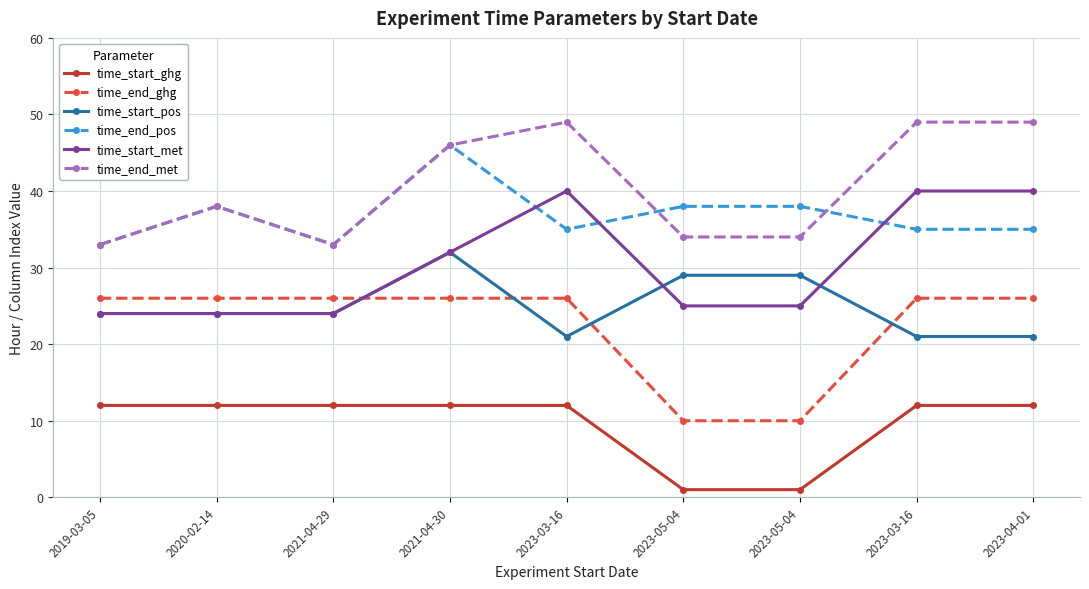

What are all the series names shown in the legend?

time_start_ghg, time_end_ghg, time_start_pos, time_end_pos, time_start_met, time_end_met